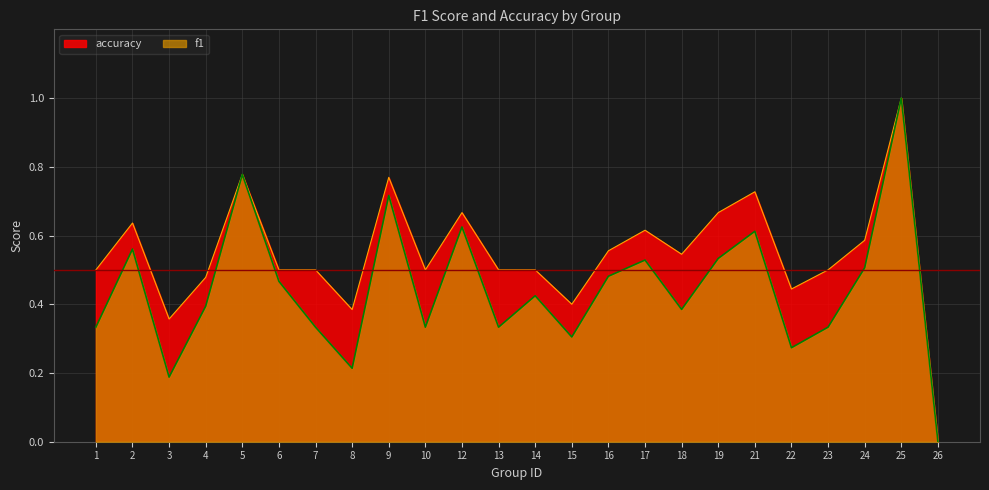

What is the sum of the f1 values at 14 and 26?

0.4